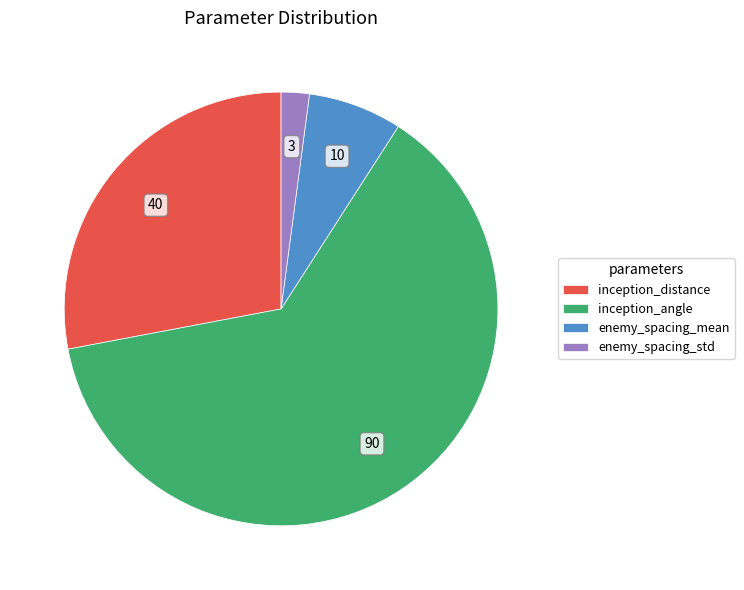

Do inception_angle and inception_distance together represent more than half of the pie?

Yes